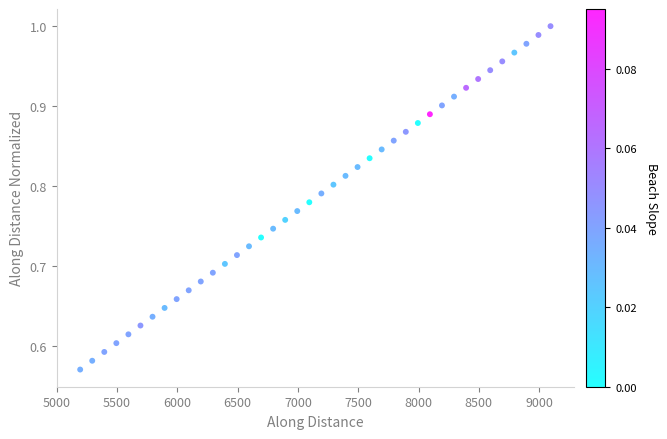

What is the range of Y values (max minus min)?

0.4